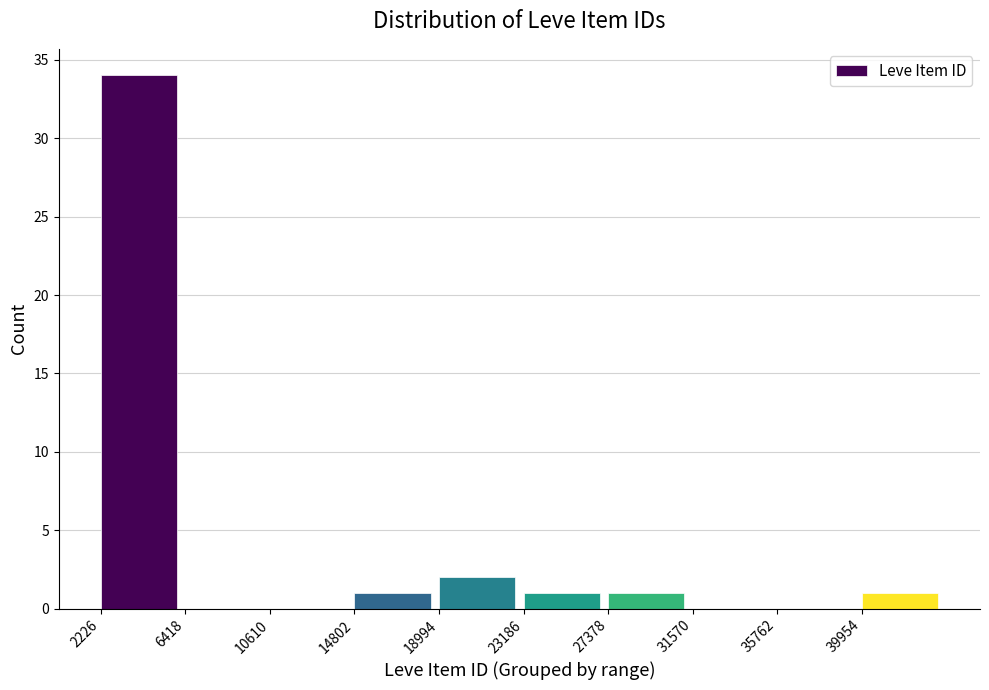

Reading left to right, transcribe this chart: for each bar, give the range it covers on the x-axis and its height. Neither the bar edges nor the heights are printed on the chart, so give them approximately, as read against the axes.

2000 to 6500: 34
6500 to 10500: 0
10500 to 15000: 0
15000 to 19000: 1
19000 to 23000: 2
23000 to 27500: 1
27500 to 31500: 1
31500 to 36000: 0
36000 to 40000: 0
40000 to 44000: 1